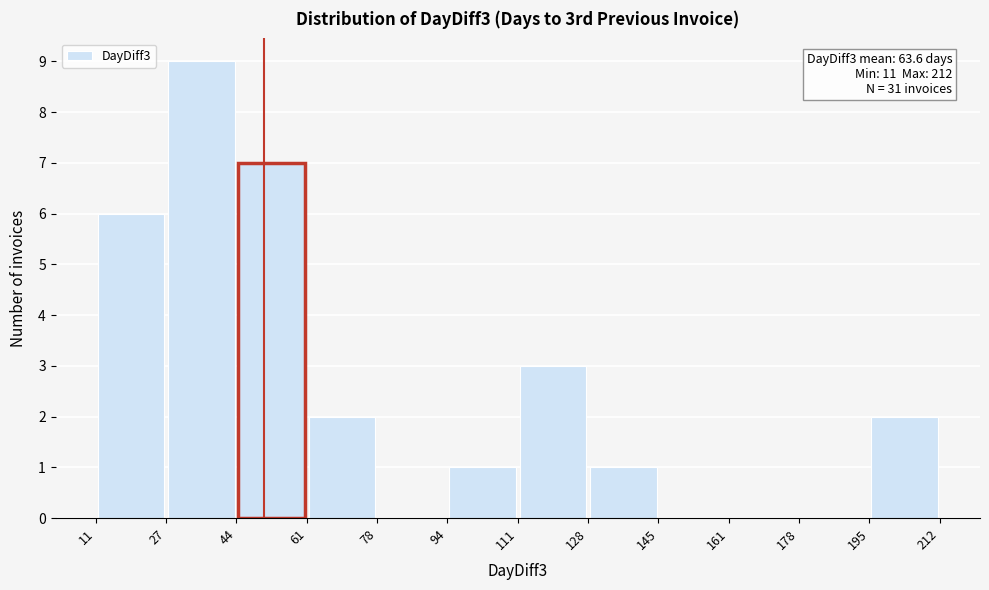

Which range on the x-axis has the tallest bar?

27 to 44